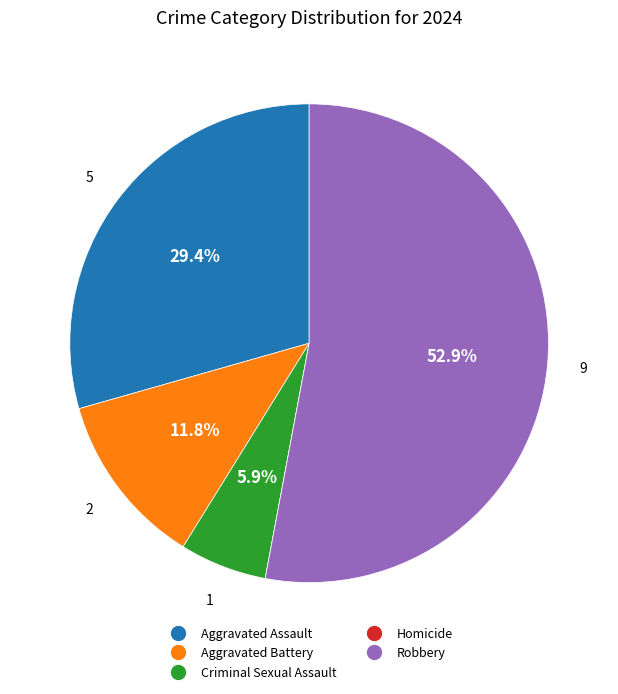

What percentage is the Criminal Sexual Assault slice, to the nearest percent?

6%